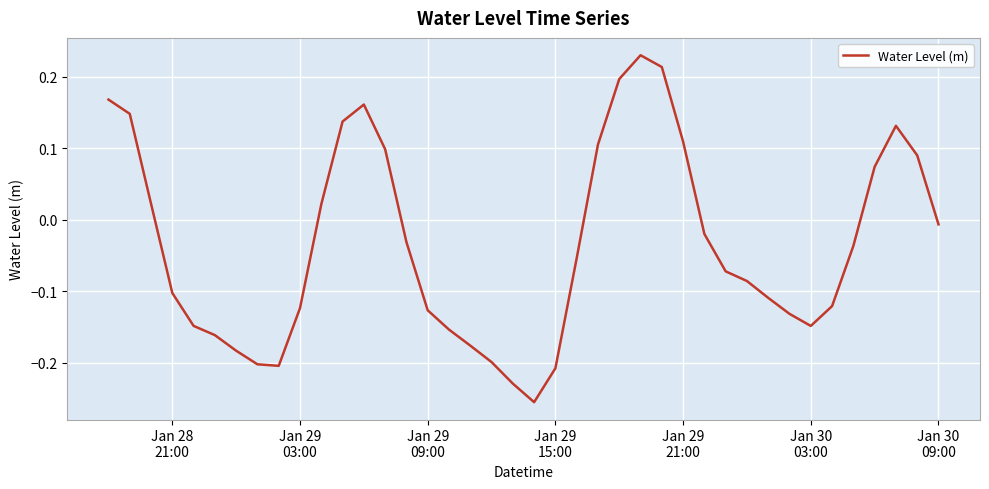

What is the difference between the maximum and minimum values?

0.5